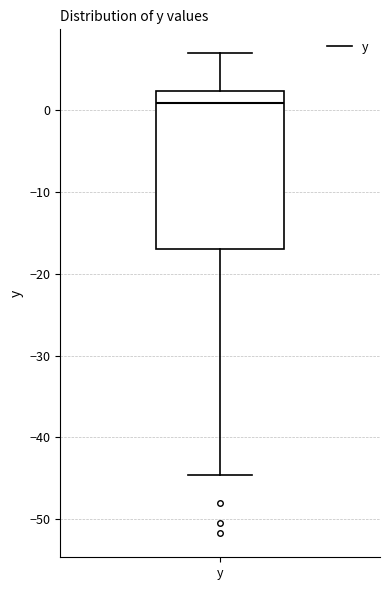

Where does the upper whisker of the box for y end on the y-axis? The values are not printed on the chart, so give them approximately, as read against the axis.

7